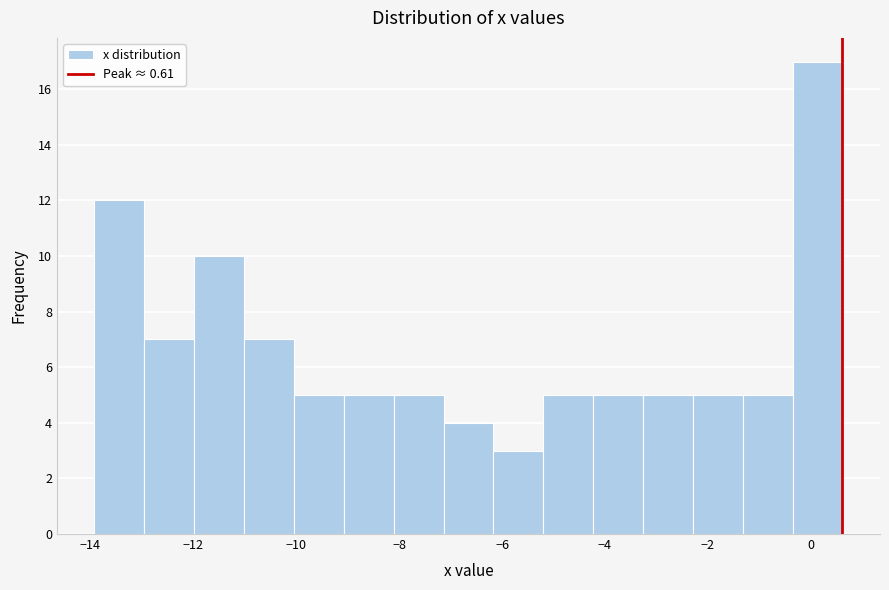

Which range on the x-axis has the tallest bar?

-0.4 to 0.6